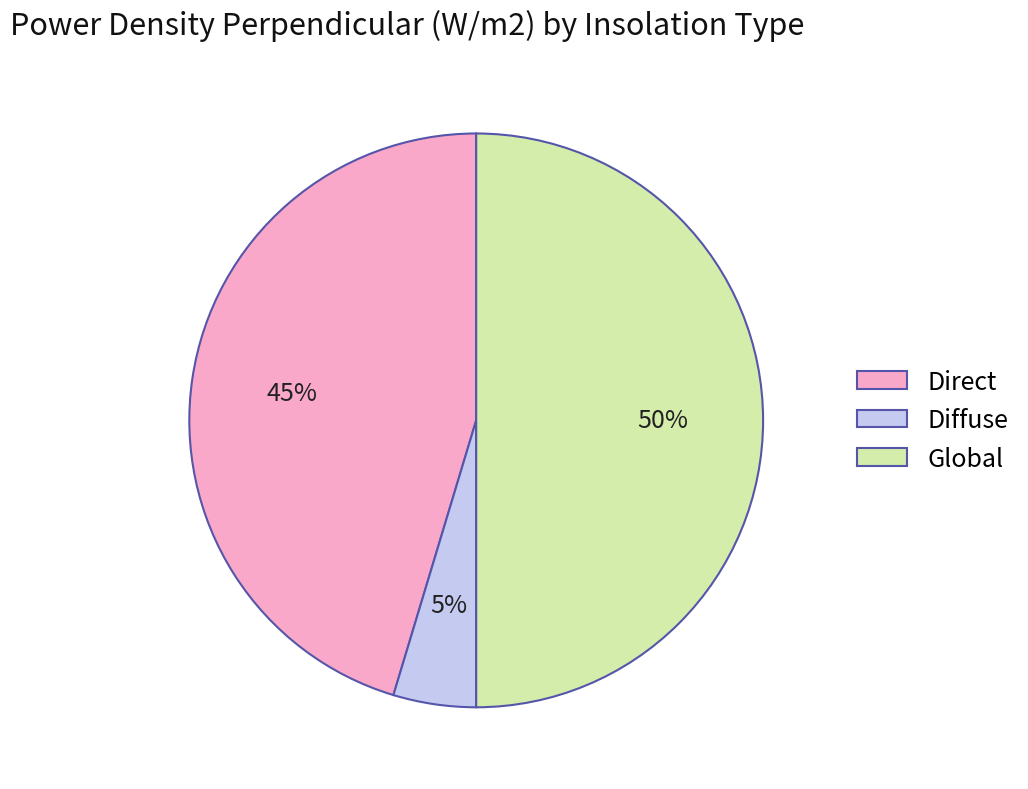

To the nearest percent, what is the combined percentage of Global and Direct?

95%